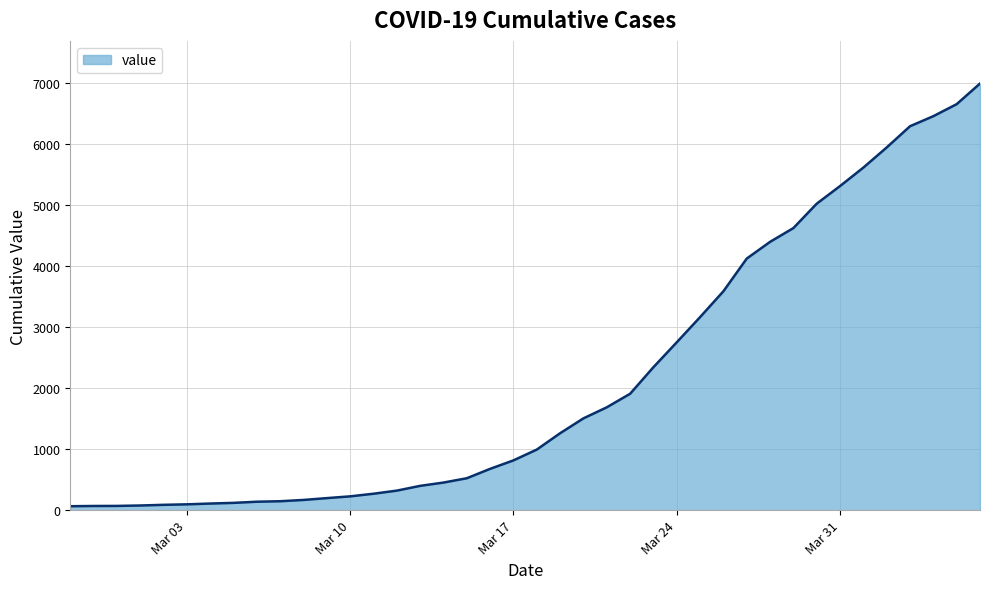

What is the difference between the maximum and minimum values?

6931